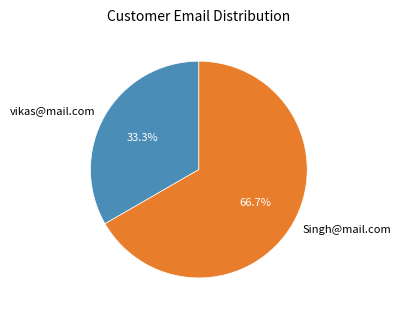

Approximately how many times larger is the value at Singh@mail.com compared to vikas@mail.com?

2.0